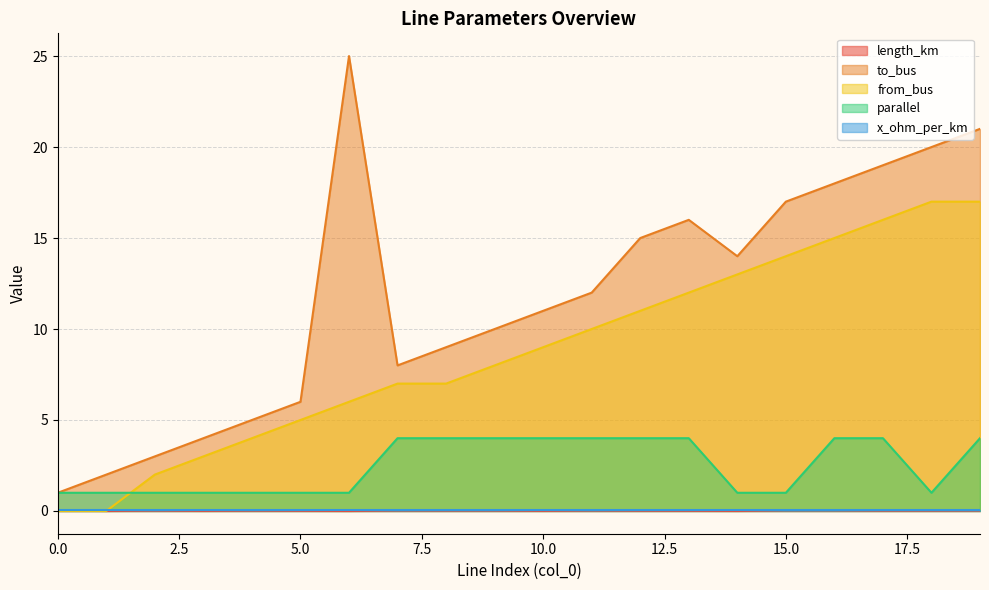

What is the greatest value displayed?

25.0